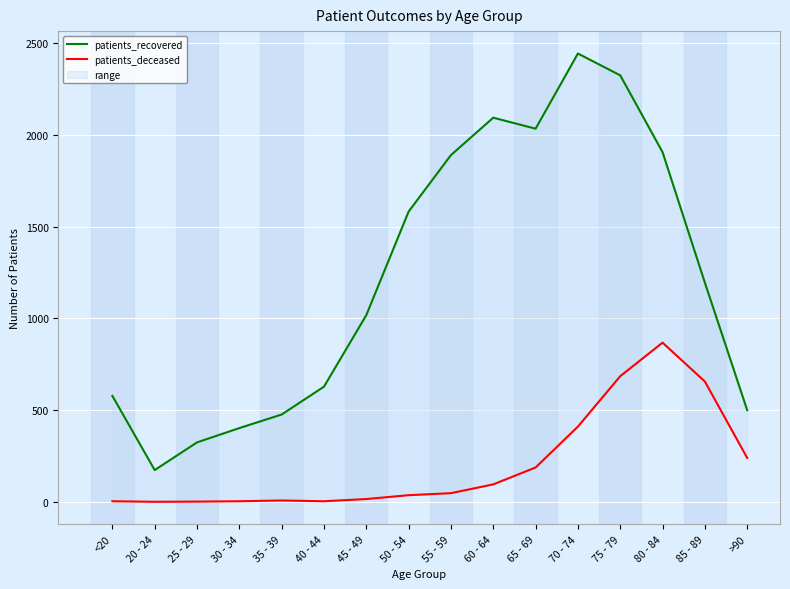

Where is the first local minimum for patients_recovered?

20 - 24